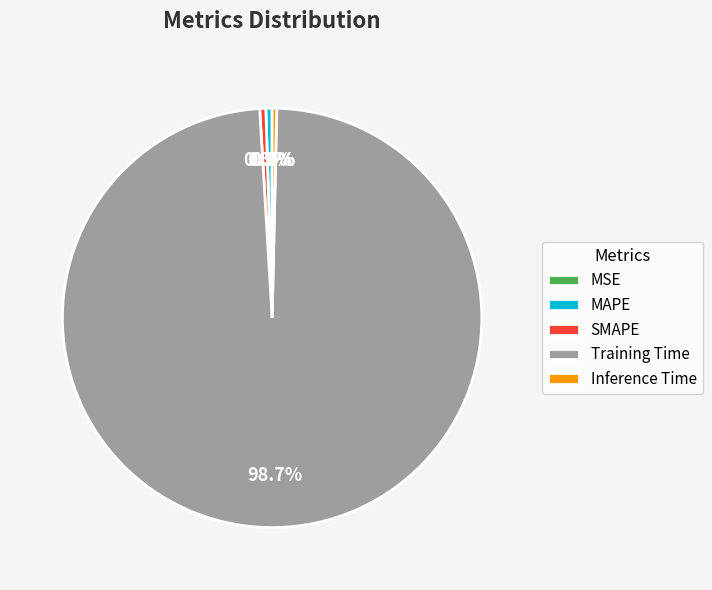

How much of the chart is everything except Inference Time?

99.6%